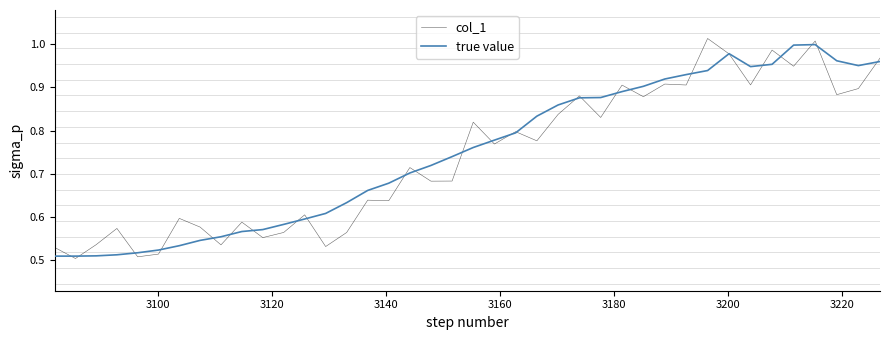

After their last crossing, which series has the higher values: true value or col_1?

col_1